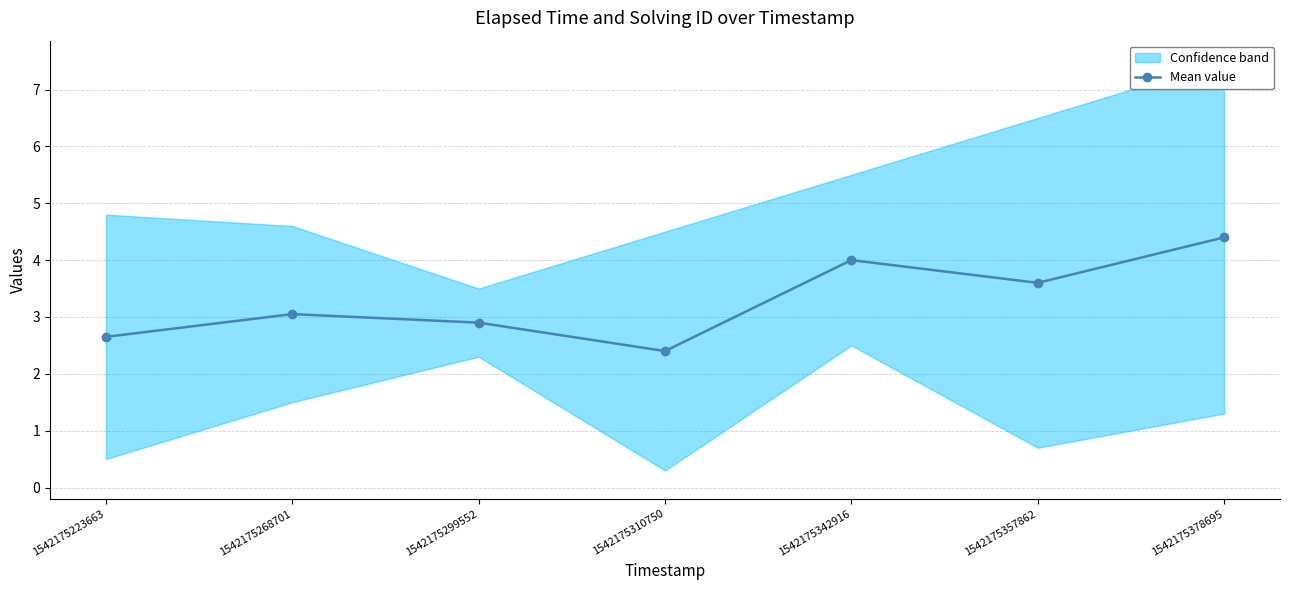

What is the value of the 3rd point from the left?

2.9